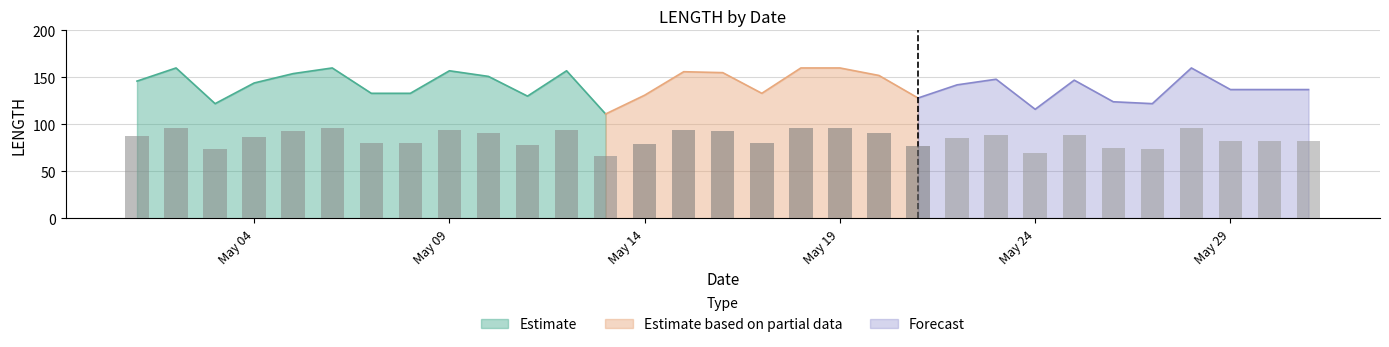

True or false: Estimate has a value of 34 at May 04.

False